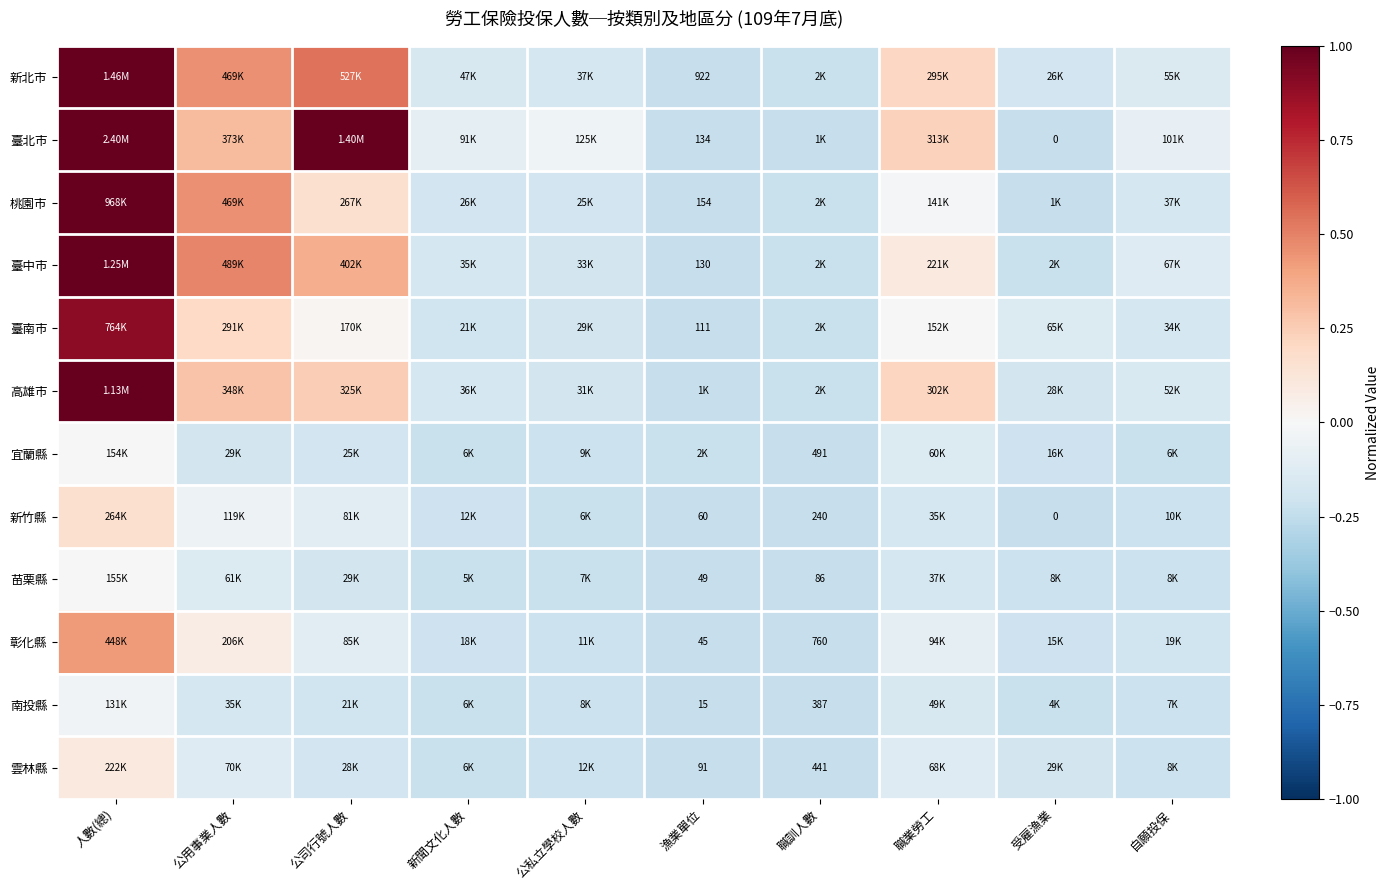

Which has a higher value, 公私立學校人數 or 公司行號人數?

公司行號人數